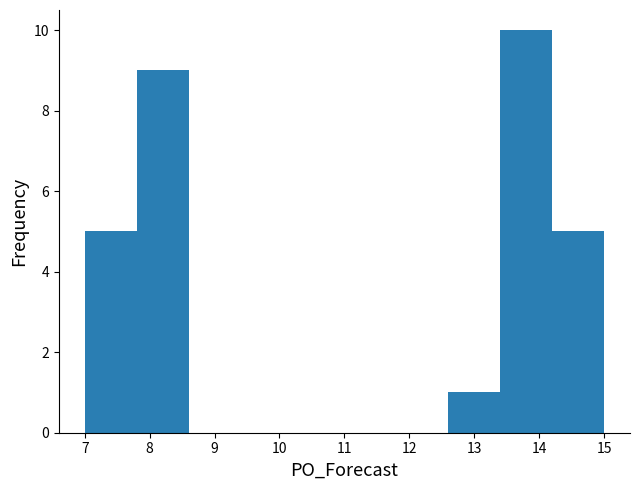

Over which range of the x-axis is the bar tallest?

13.4 to 14.2